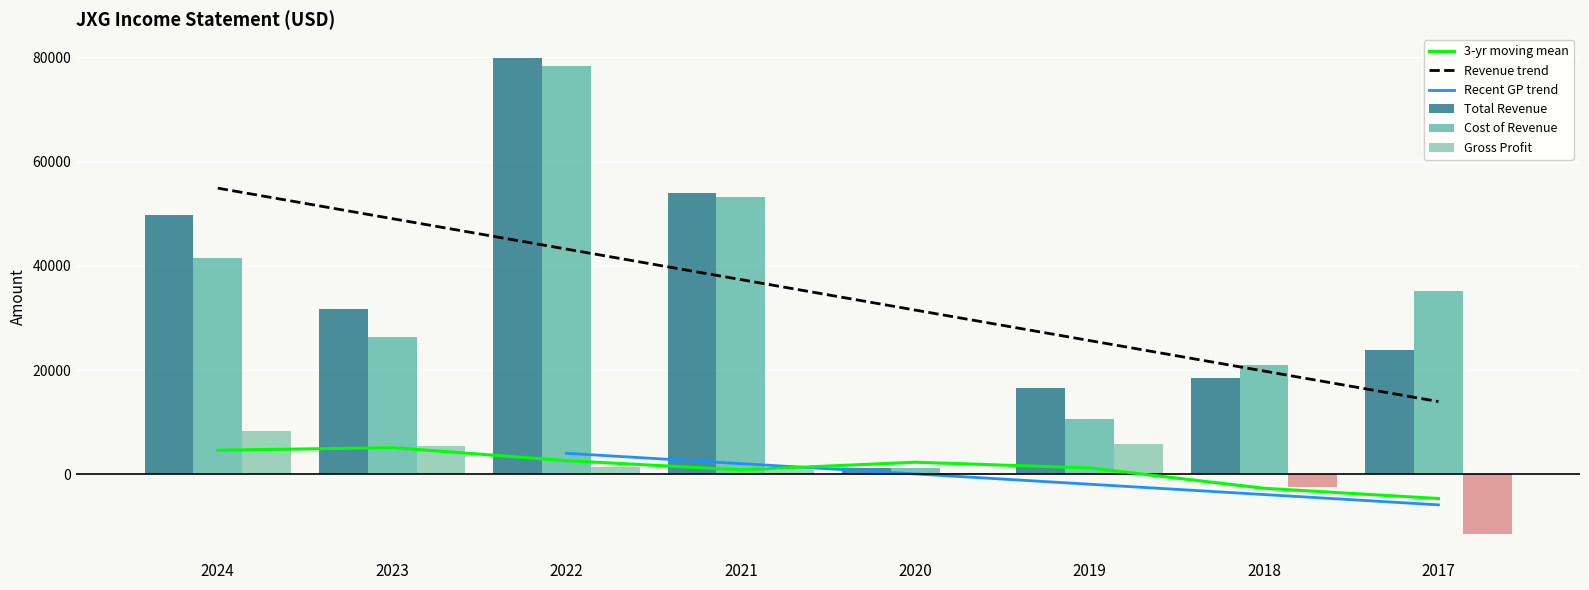

What is the difference between the highest and lowest values at 2019?

10600